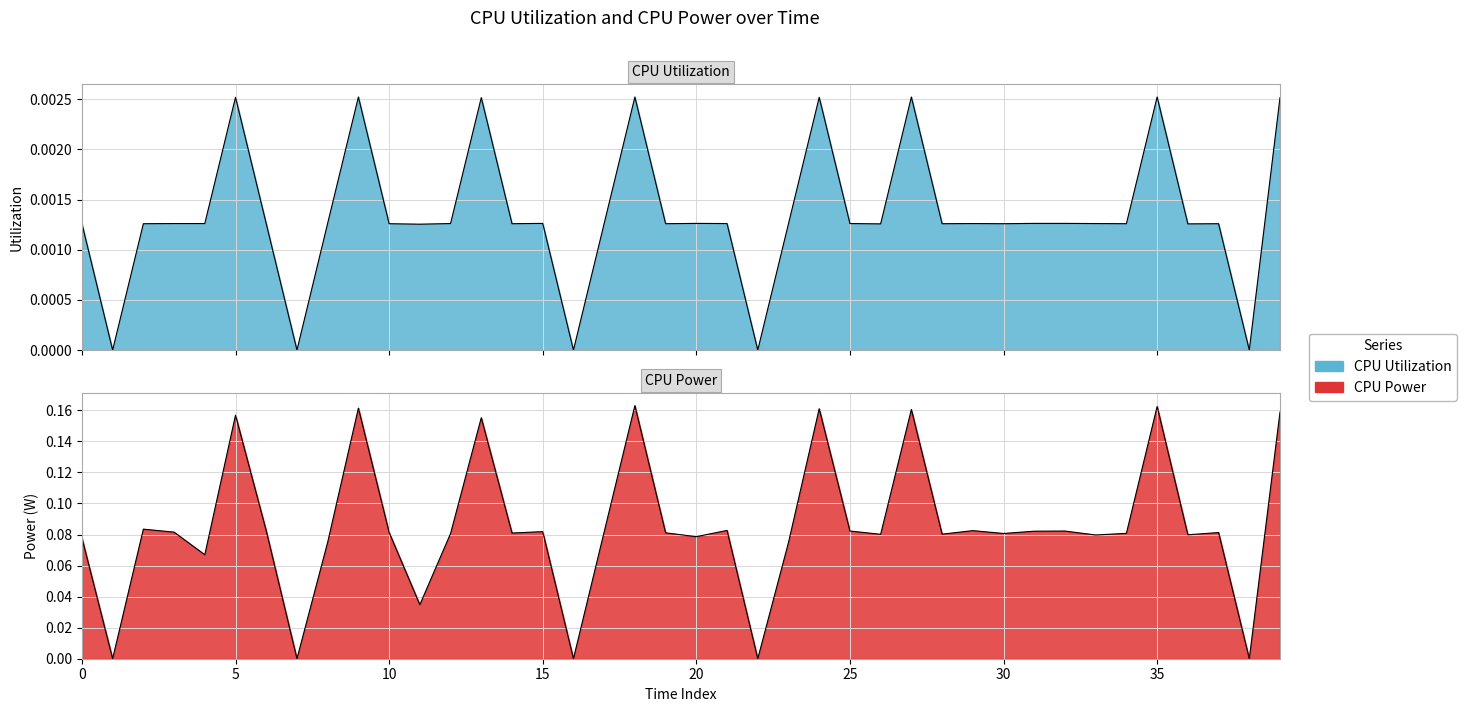

How many positive values does the cpu_power series have?

35